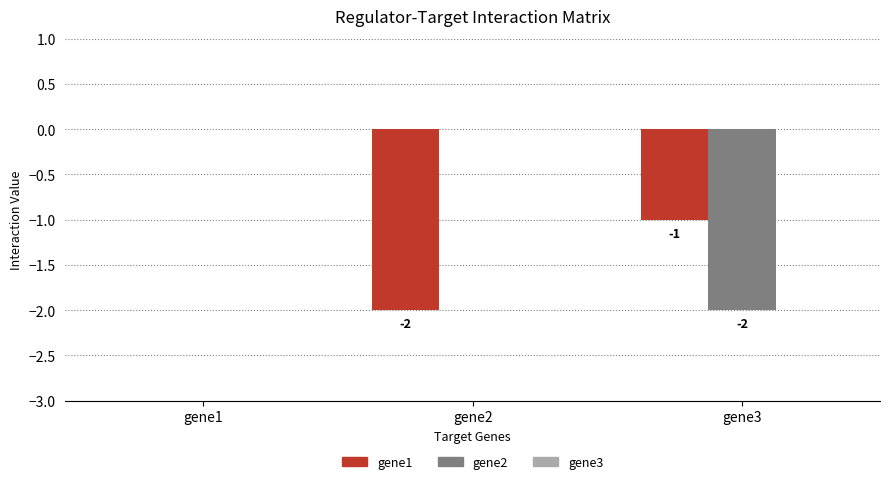

True or false: gene2 has a value of -3 at gene3.

False